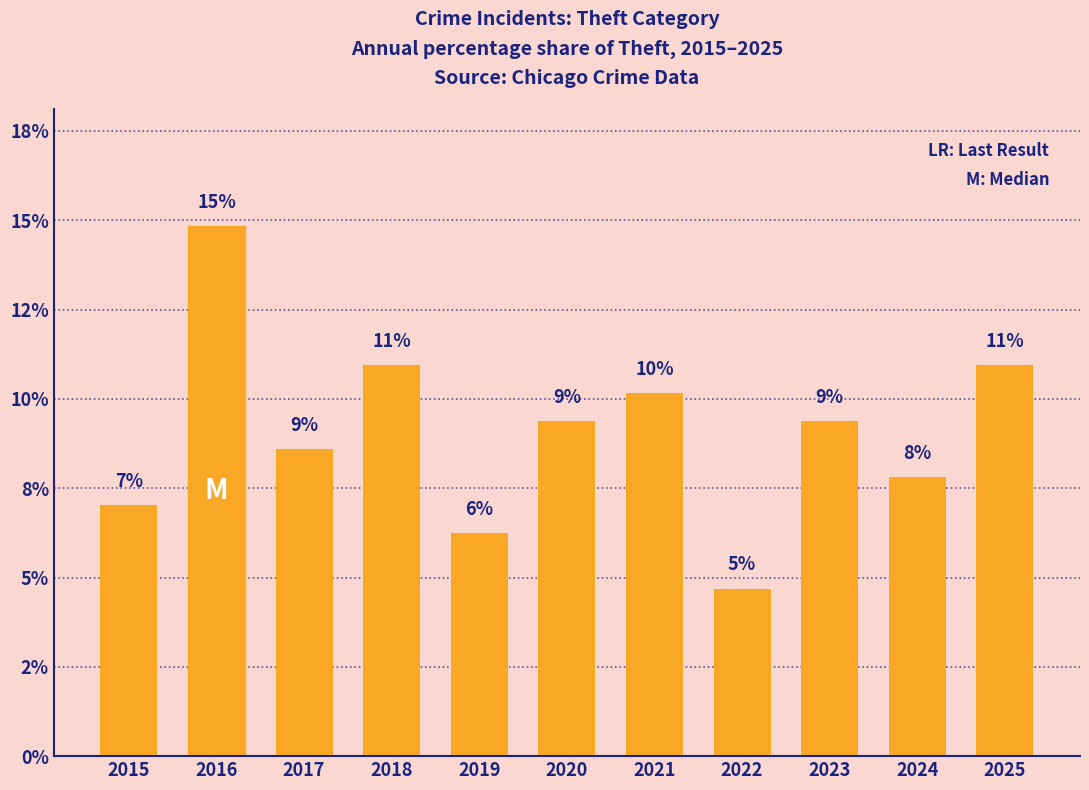

Does the chart contain any negative values?

No